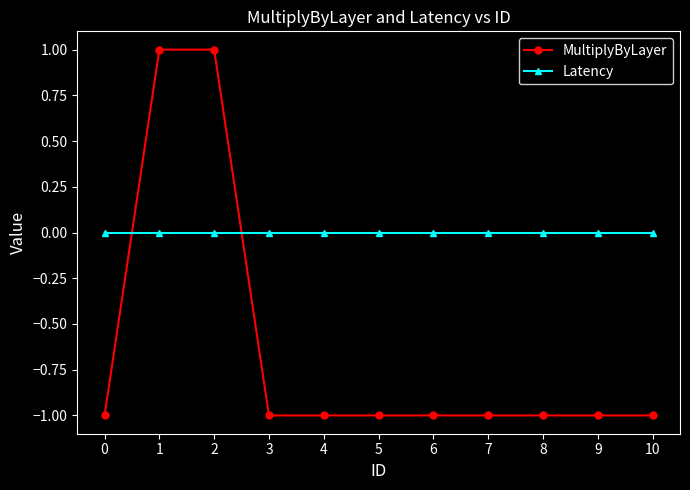

Which series has the widest spread of values?

MultiplyByLayer